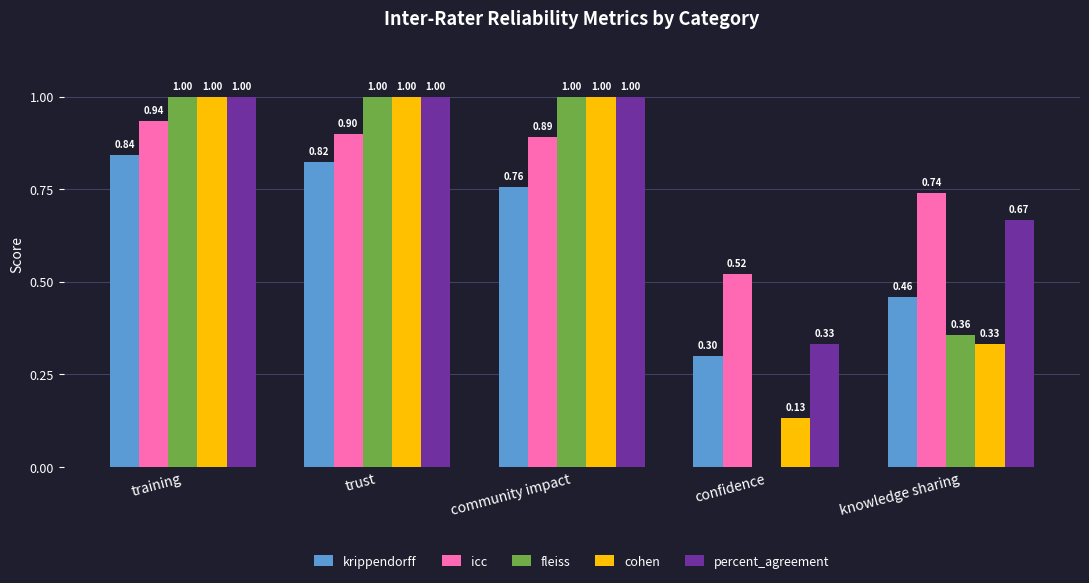

Which category has the highest value in the icc series?

training